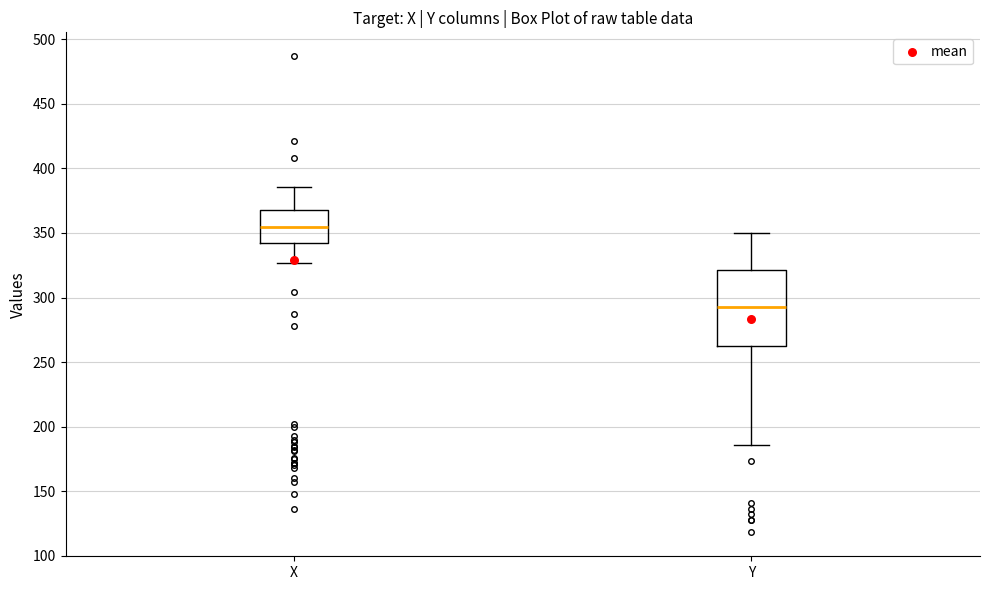

Reading left to right, read every box against the y-axis: the position of its median line, the range the box covers, and the ends of its whiskers. The values are not printed on the chart, so give them approximately, as read against the axis.

X: median 355, box 345 to 370, whiskers 325 to 385
Y: median 295, box 265 to 320, whiskers 185 to 350